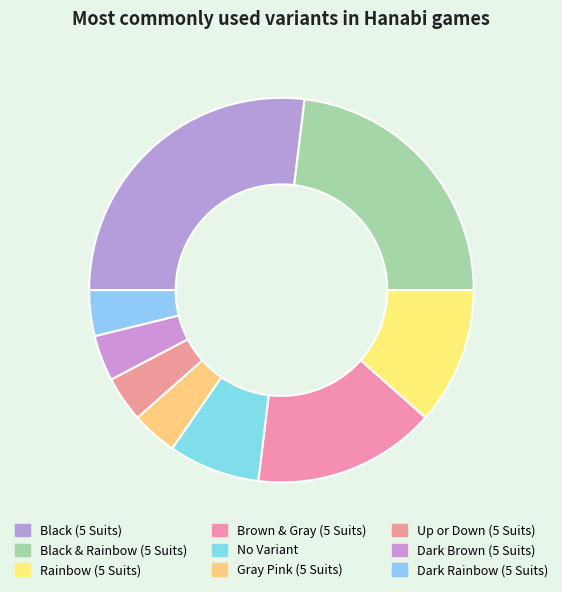

Approximately how many times larger is the value at Rainbow (5 Suits) compared to Dark Brown (5 Suits)?

3.0